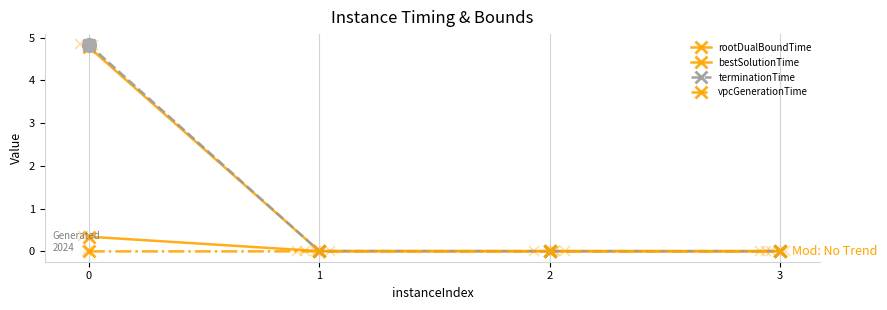

How many lines are shown in the chart?

4